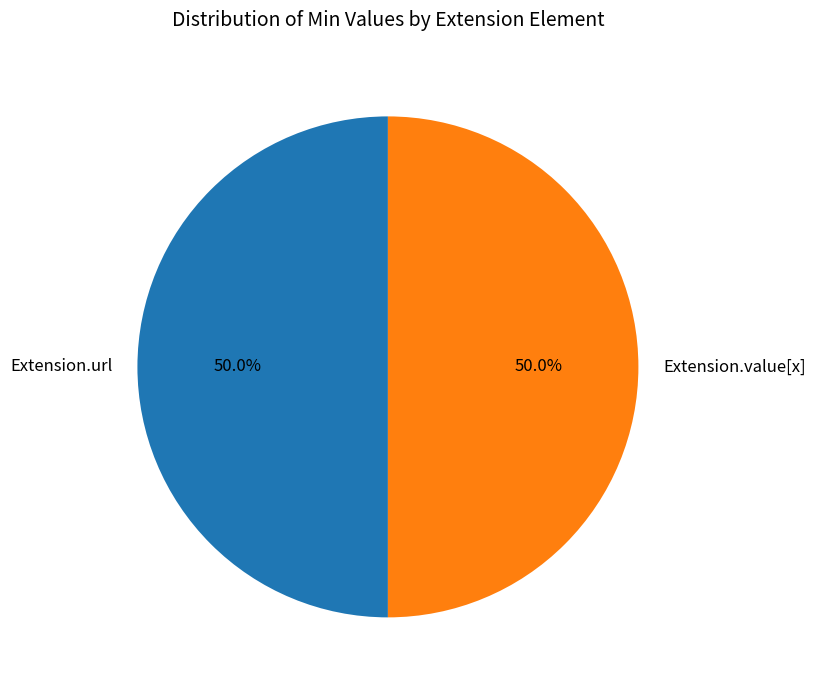

What is the total percentage of Extension.url and Extension.value[x]?

100.0%